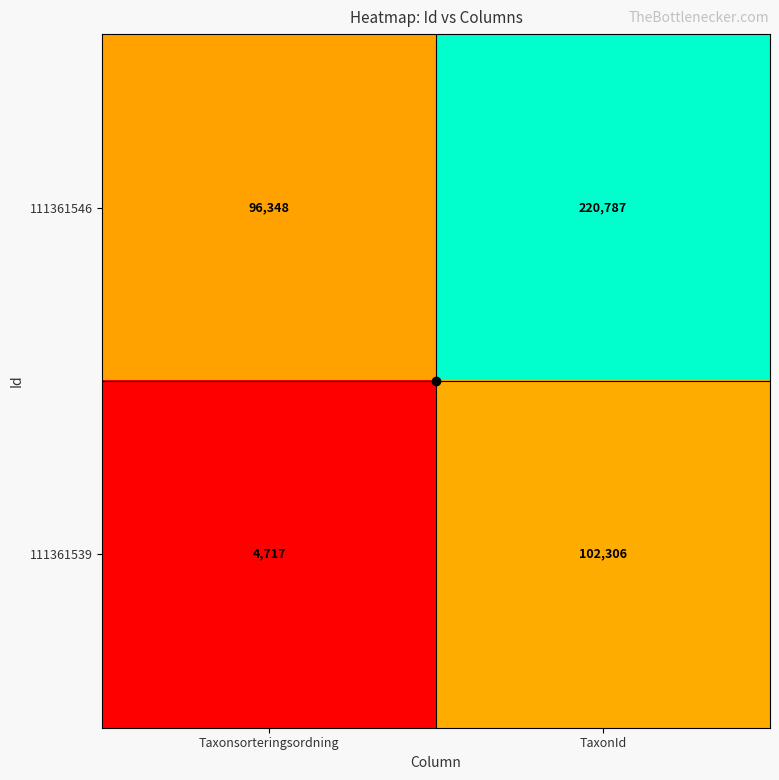

Which series has the largest total across all categories?

111361546